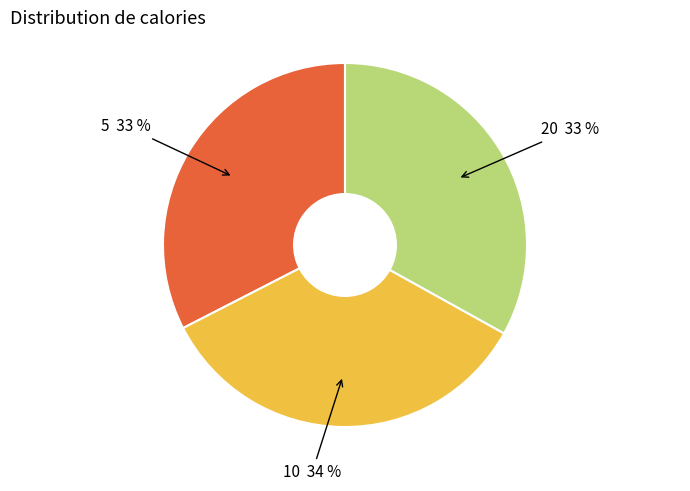

What is the largest slice in the pie chart?

10